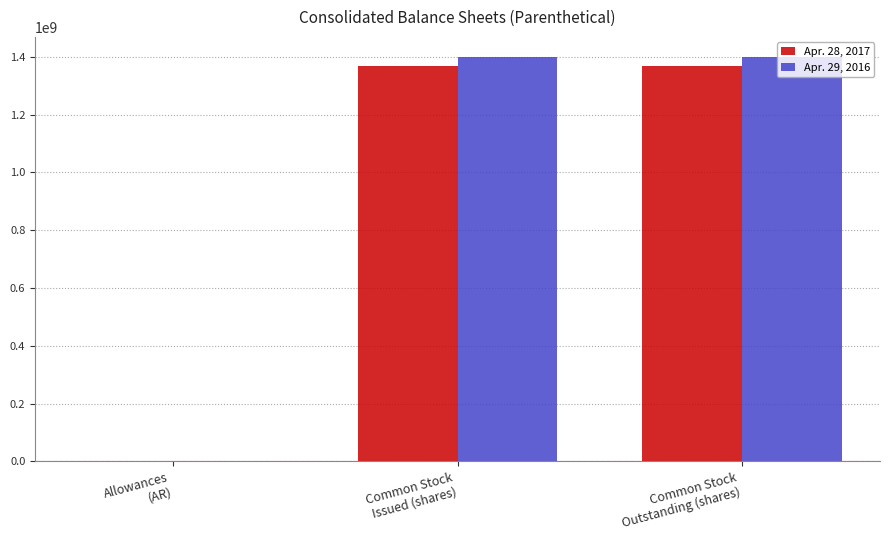

What is the maximum value shown in the chart?

1399018022